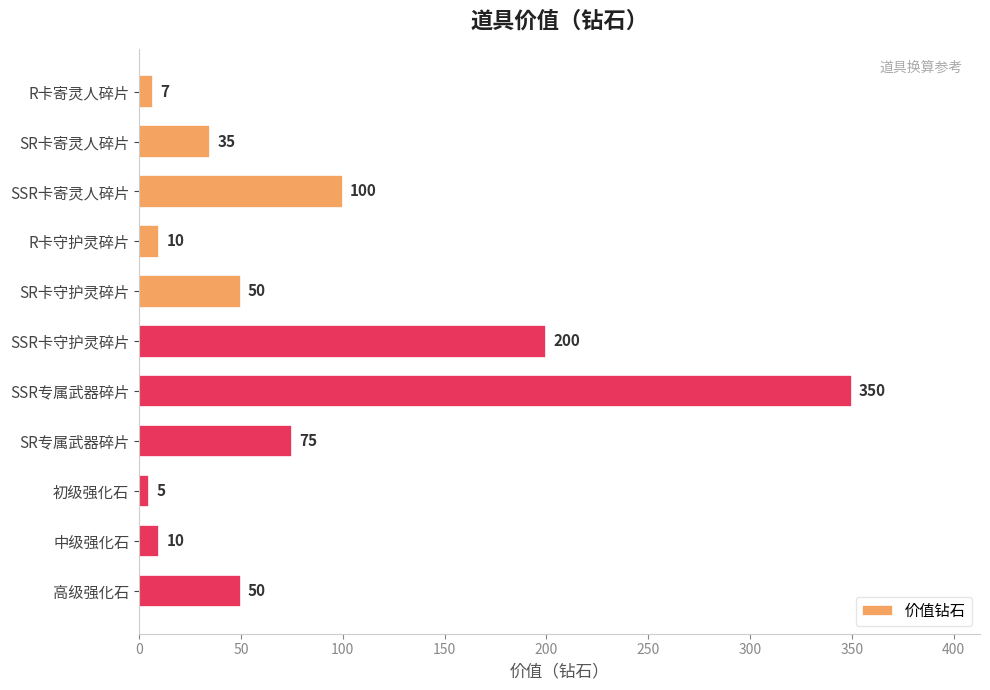

Are the bars horizontal?

Yes